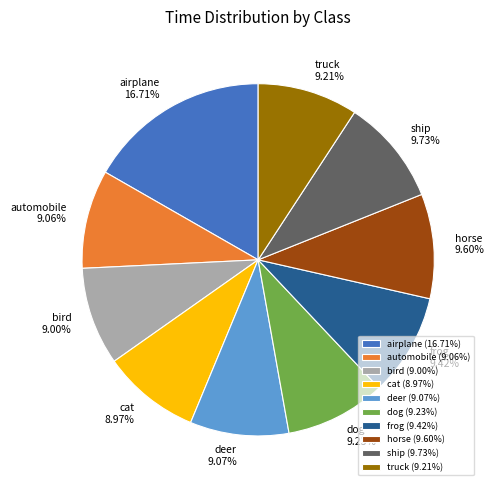

The frog slice represents 2% of the pie. True or false?

False